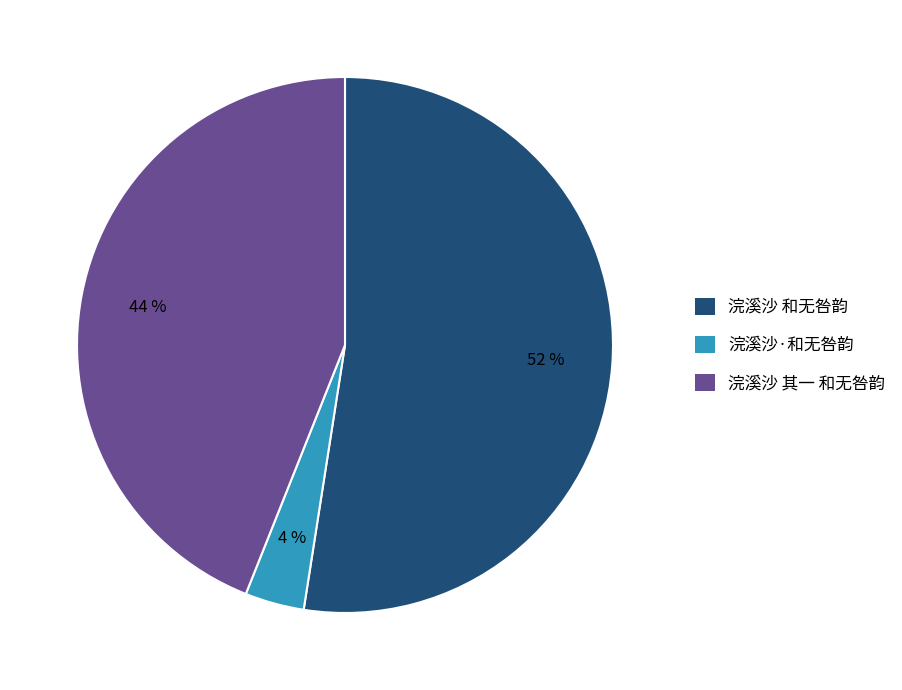

How many slices are in this pie chart?

3